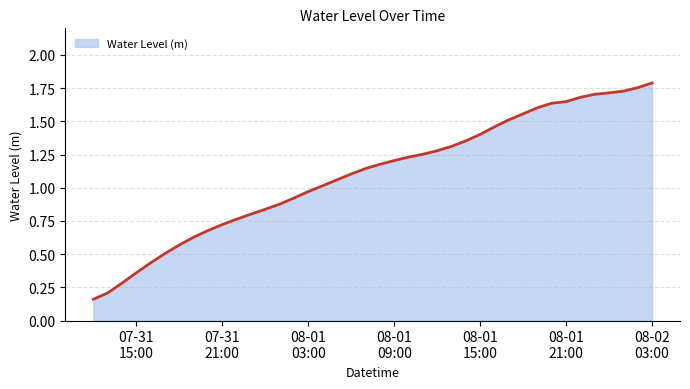

Does the chart display data point markers on the line(s)?

No